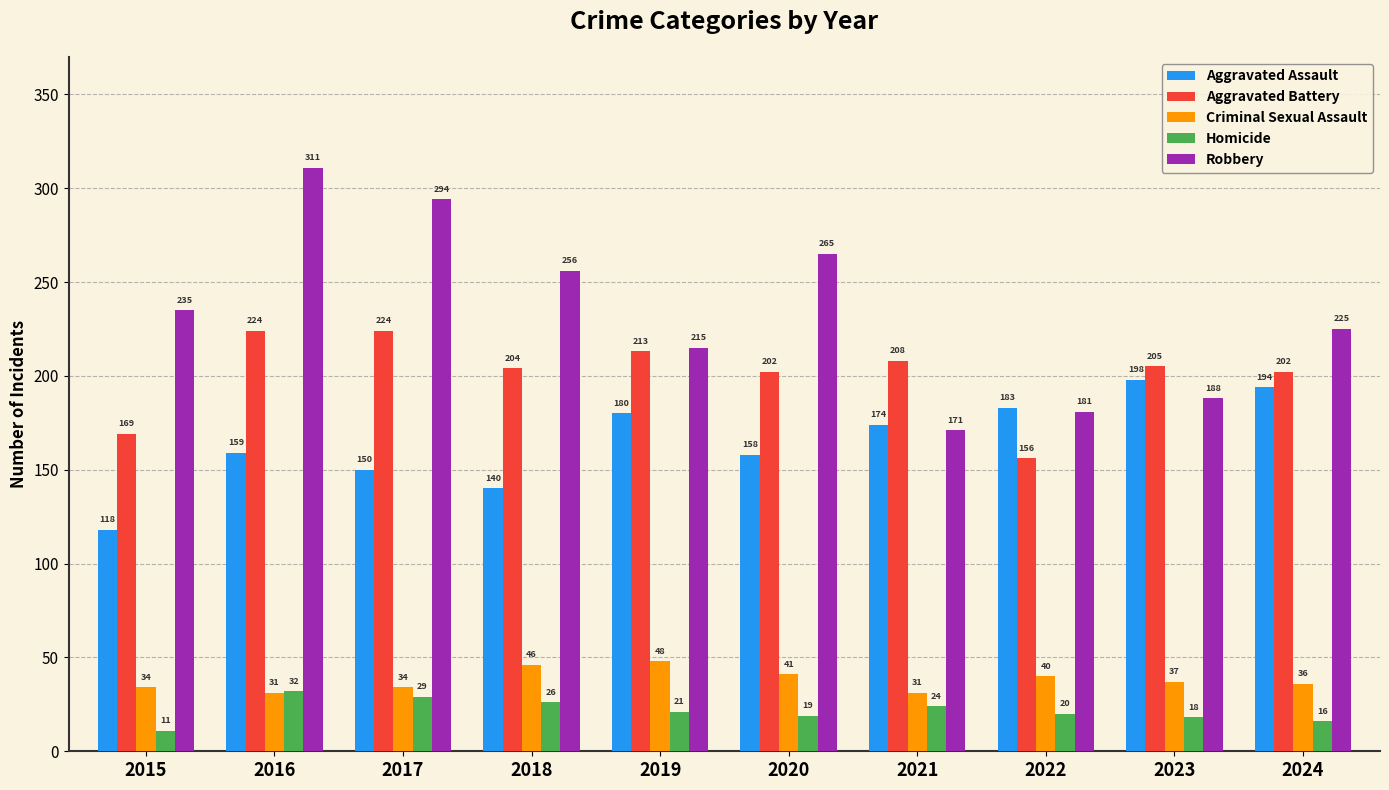

True or false: Homicide has a value of 19 at 2020.

True